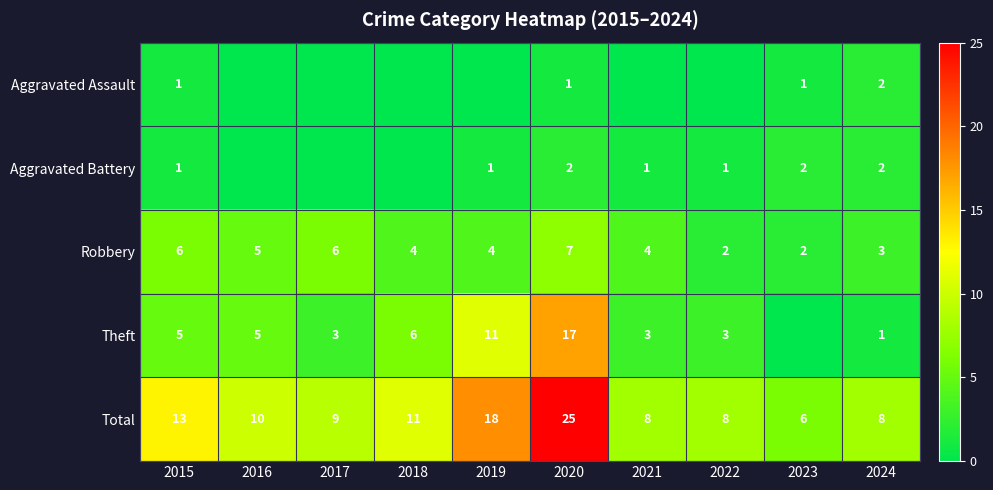

True or false: Total has a value of 3 at 2024.

False